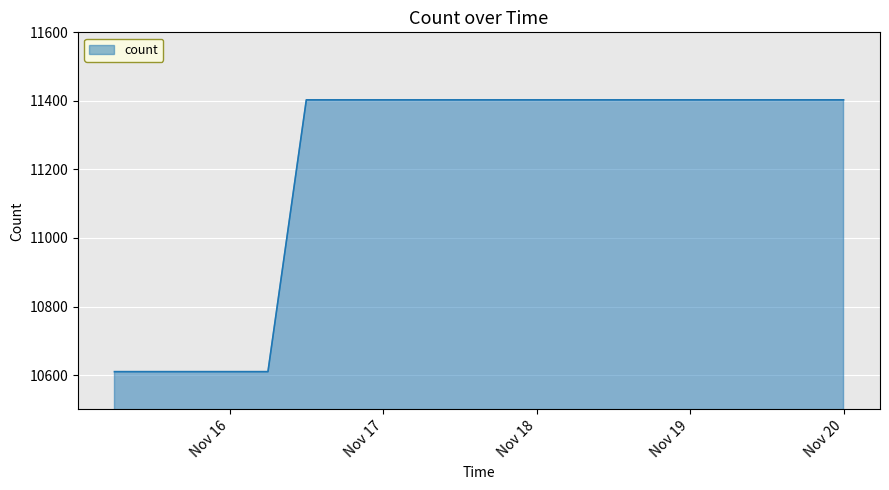

What is the difference between the maximum and minimum values?

793